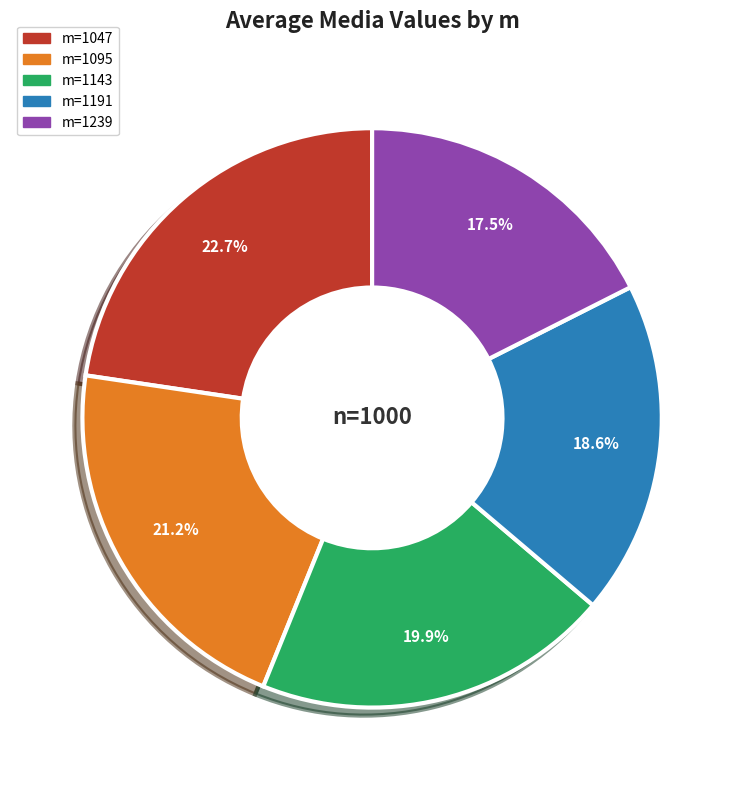

Is there any slice that represents more than half of the pie?

No